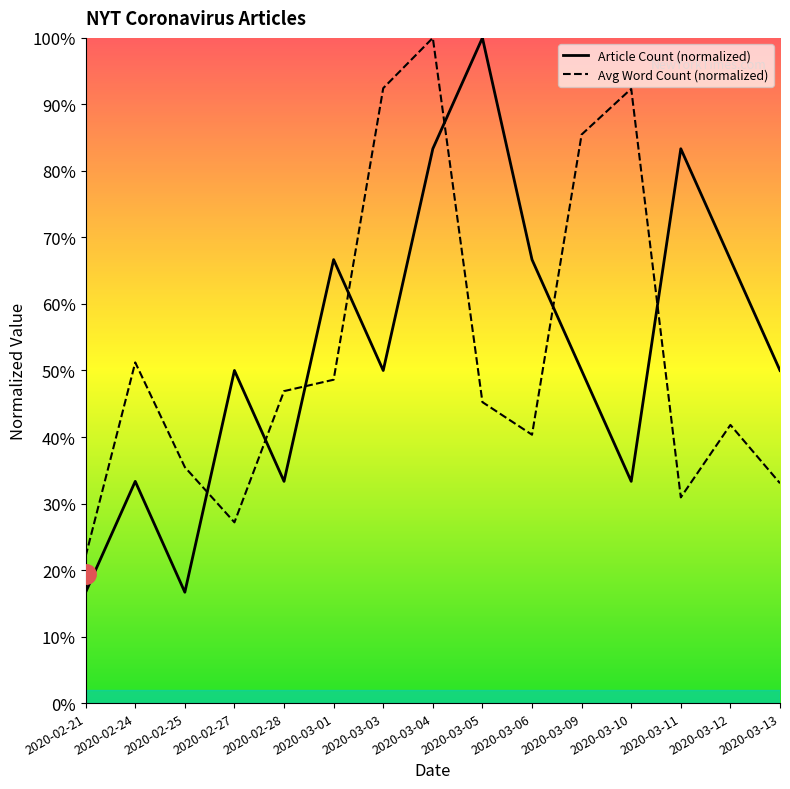

Reading left to right, list all the values displayed in this chart.

Article Count: 16.7	33.3	16.7	50.0	33.3	66.7	50.0	83.3	100.0	66.7	50.0	33.3	83.3	66.7	50.0
Avg Word Count: 22.1	51.2	35.5	27.2	46.9	48.6	92.4	100.0	45.2	40.3	85.5	92.4	30.9	41.8	33.0